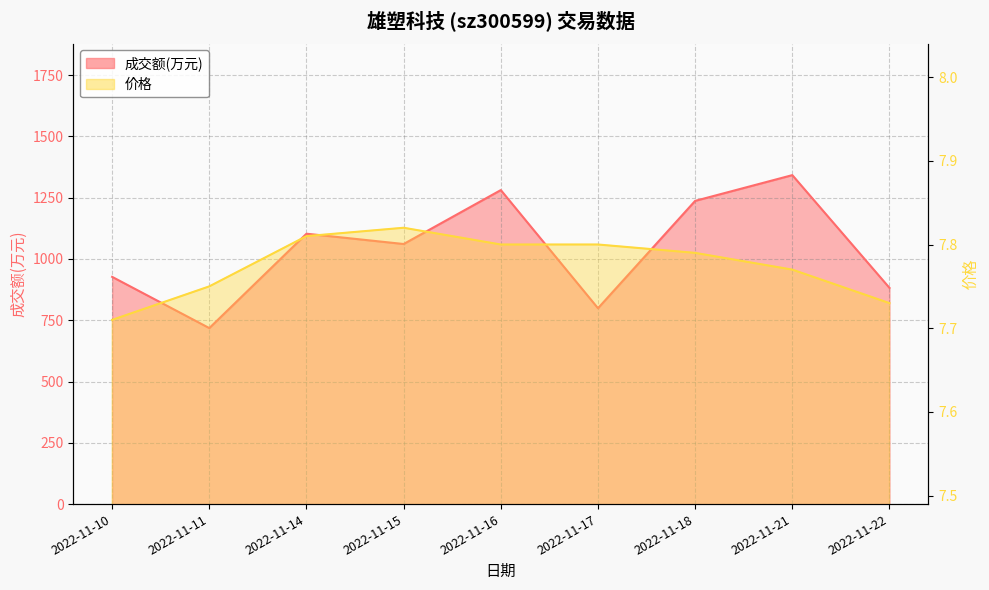

What is the difference between the maximum and minimum values in the 价格 series?

0.1